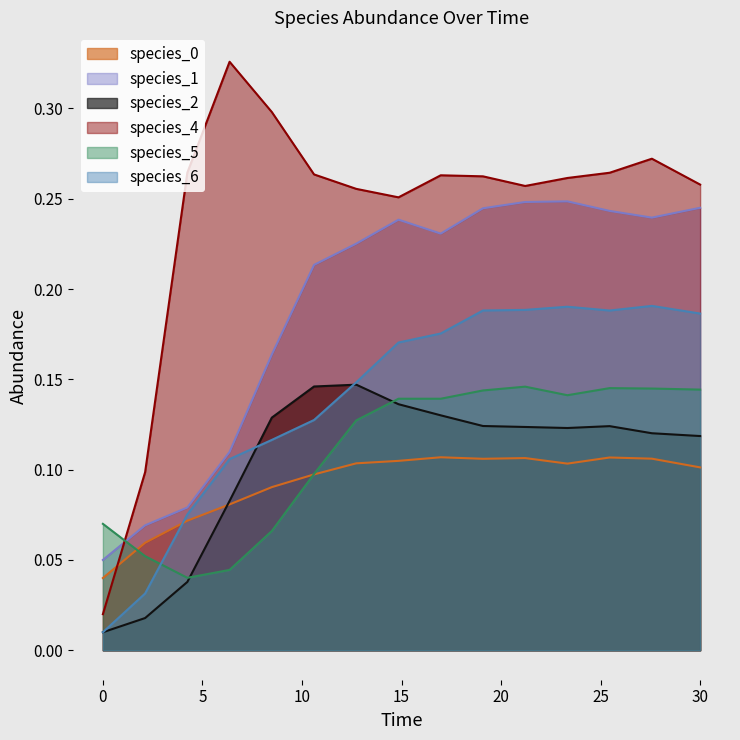

The species_6 series shows 0.1 at 25.454545454545457. True or false?

False